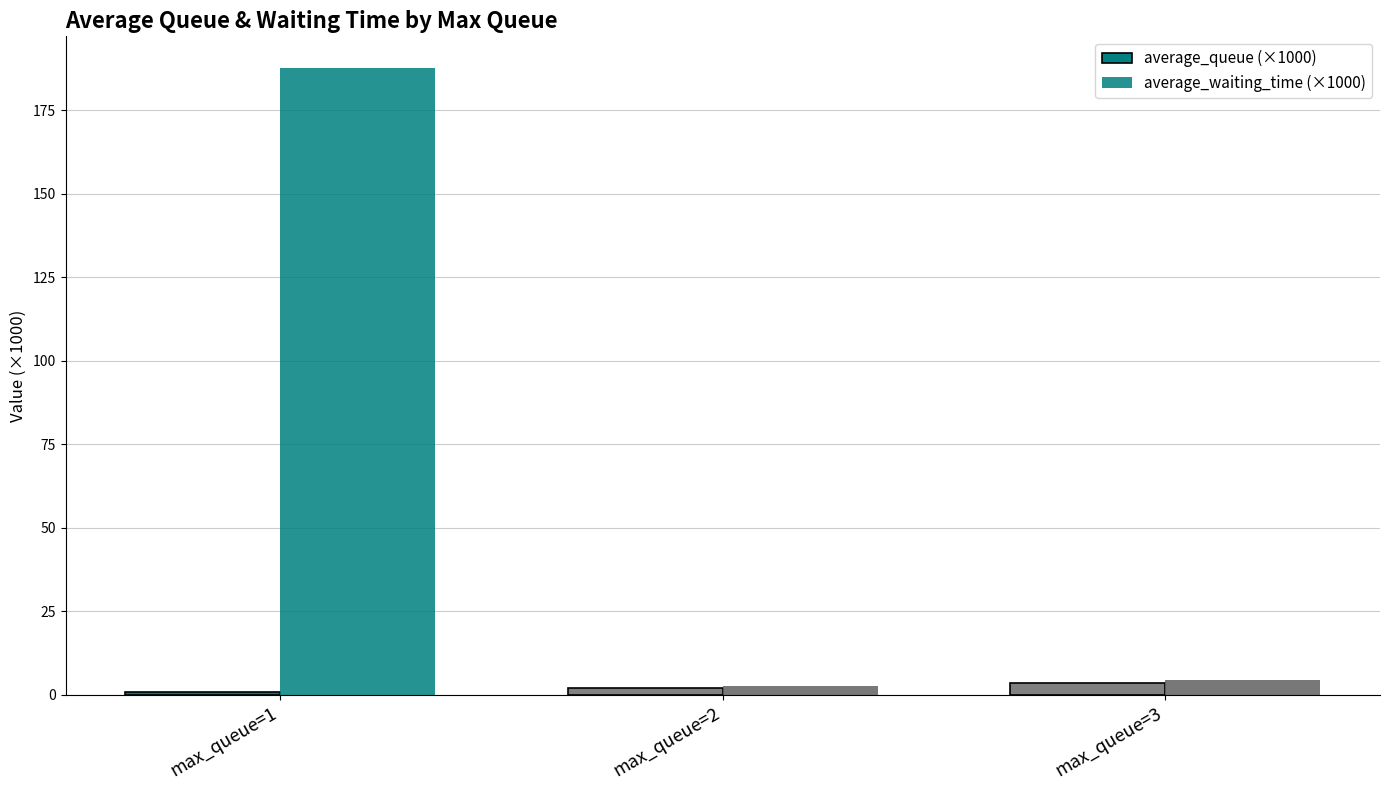

Count the average_queue (×1000) values in the range 0 to 3.

2